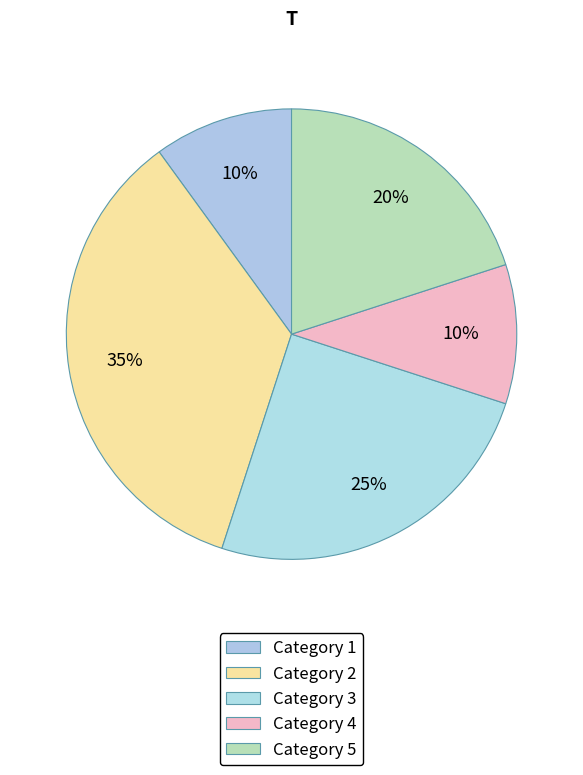

How many segments does this pie chart have?

5